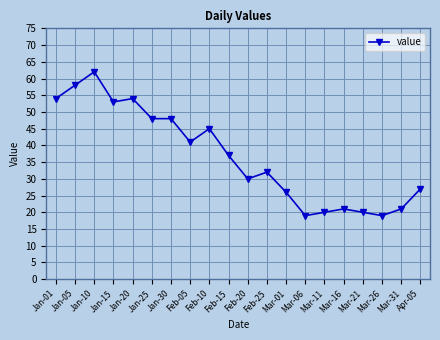

Where is the data nearest to the value 40?

Feb-05